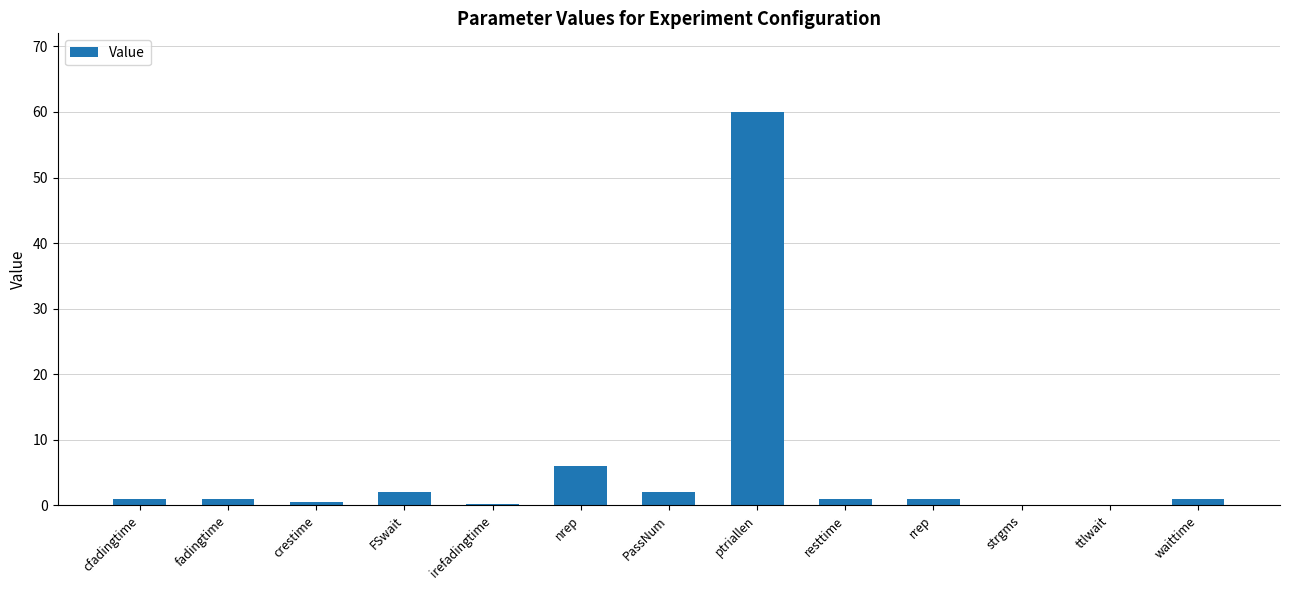

Which category has the highest value across all series?

ptriallen